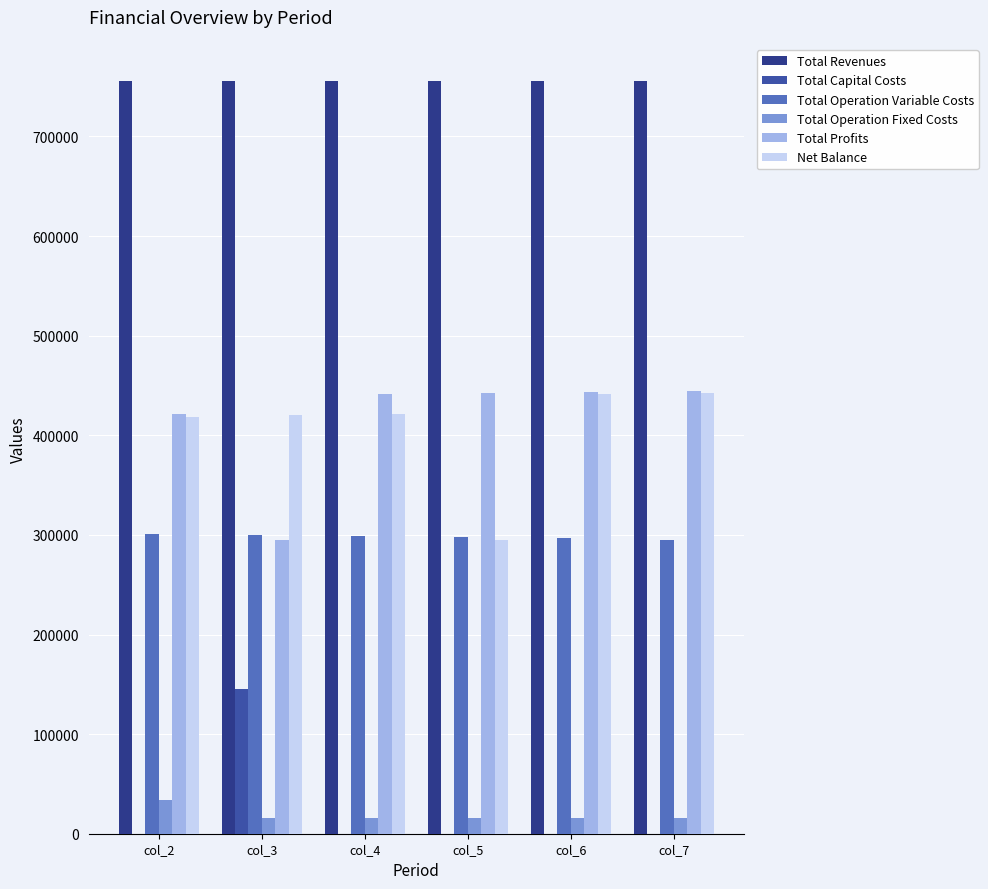

At which label does Total Operation Fixed Costs reach its peak?

col_2